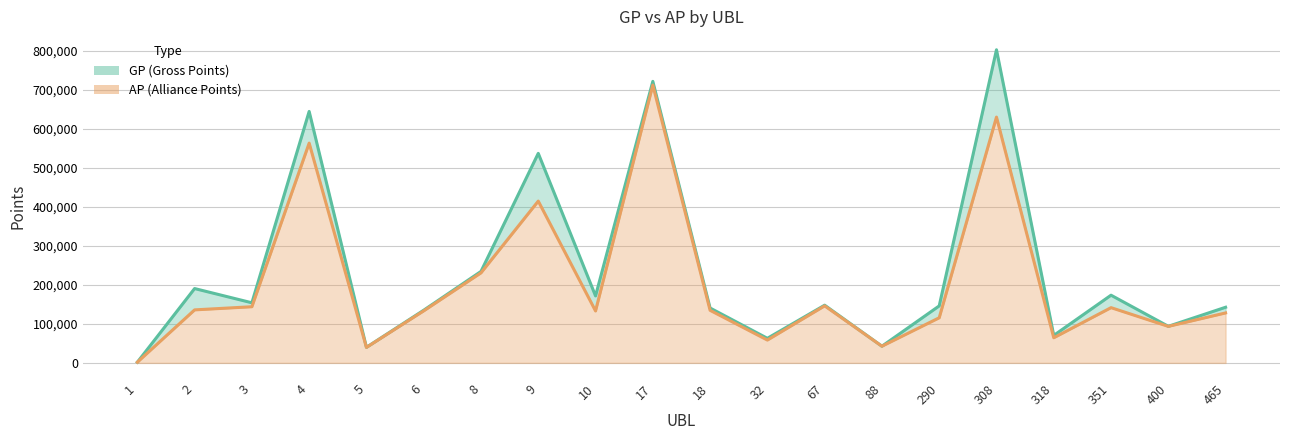

At which category does GP line reach its first local valley?

3